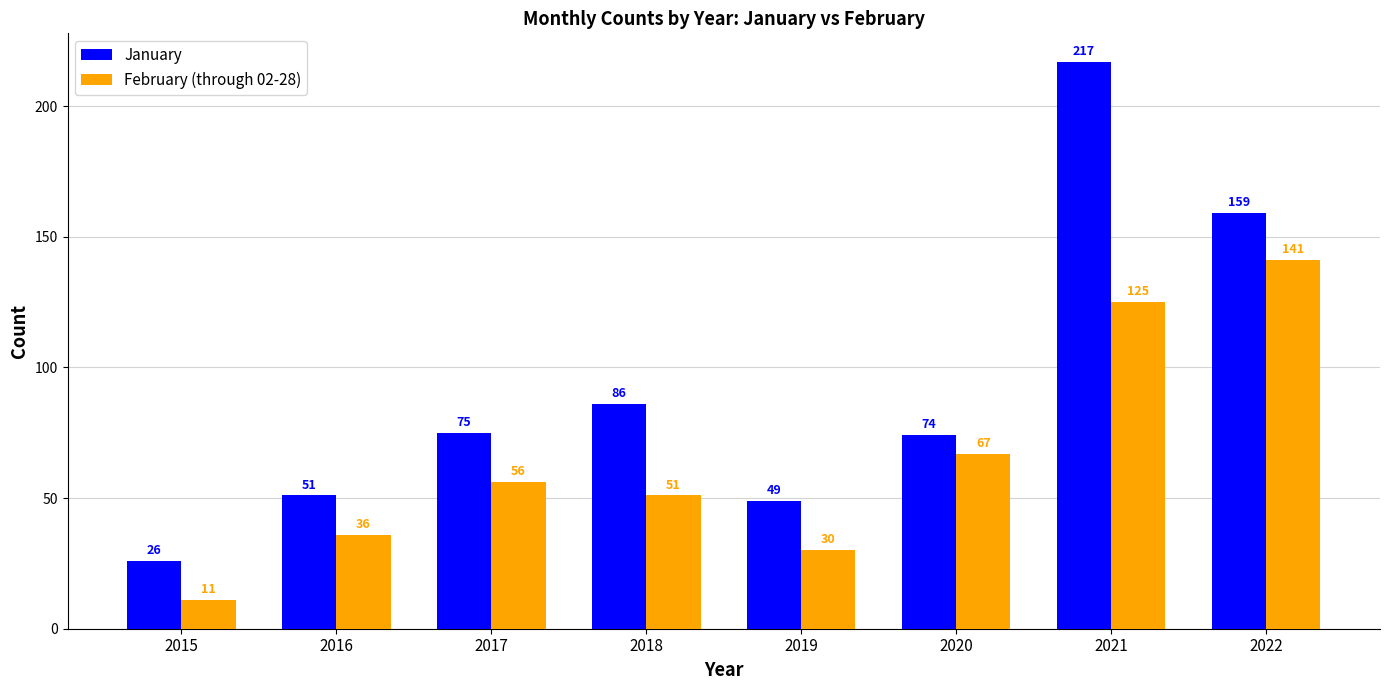

What is the difference between the January values at 2022 and 2016?

108